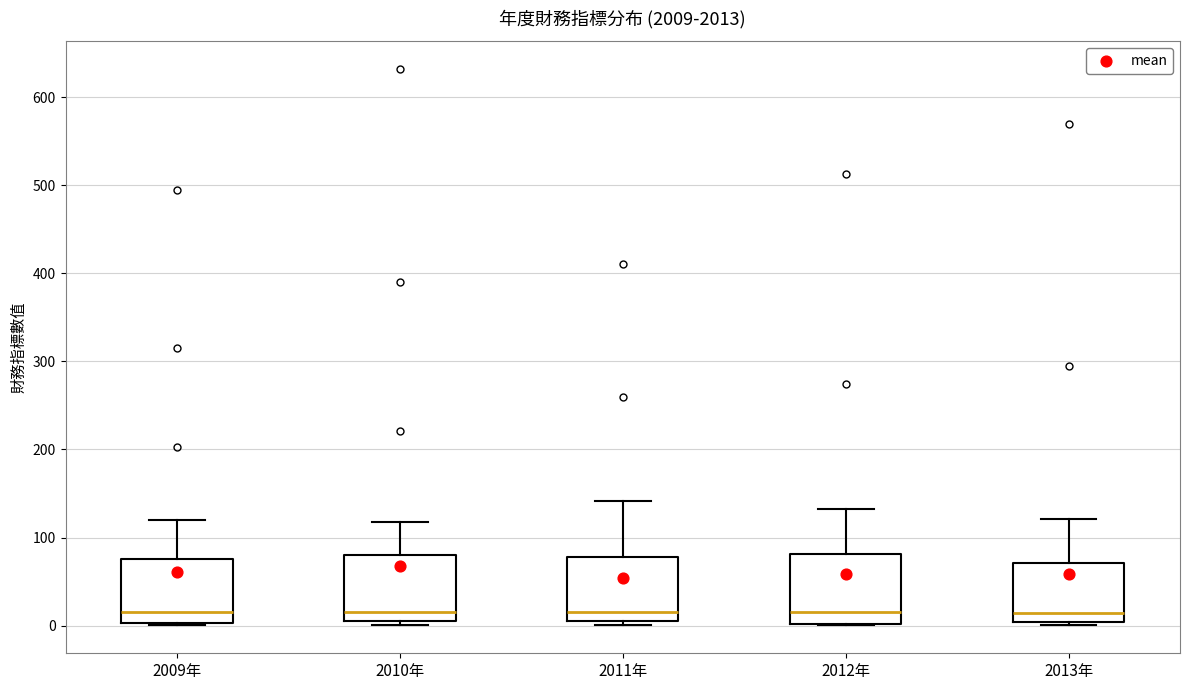

Reading left to right, read every box against the y-axis: the position of its median line, the range the box covers, and the ends of its whiskers. The values are not printed on the chart, so give them approximately, as read against the axis.

2009年: median 20, box 0 to 80, whiskers 0 to 120
2010年: median 20, box 10 to 80, whiskers 0 to 120
2011年: median 20, box 0 to 80, whiskers 0 (just below the box's lower edge) to 140
2012年: median 20, box 0 to 80, whiskers 0 to 130
2013年: median 10, box 0 to 70, whiskers 0 (just below the box's lower edge) to 120